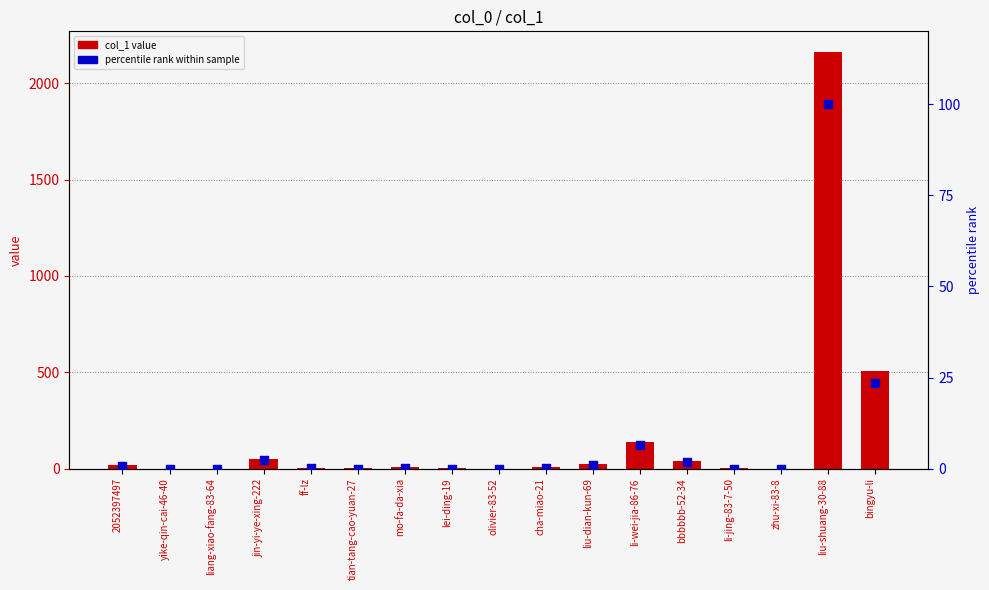

At how many categories does at least one series exceed 598?

1